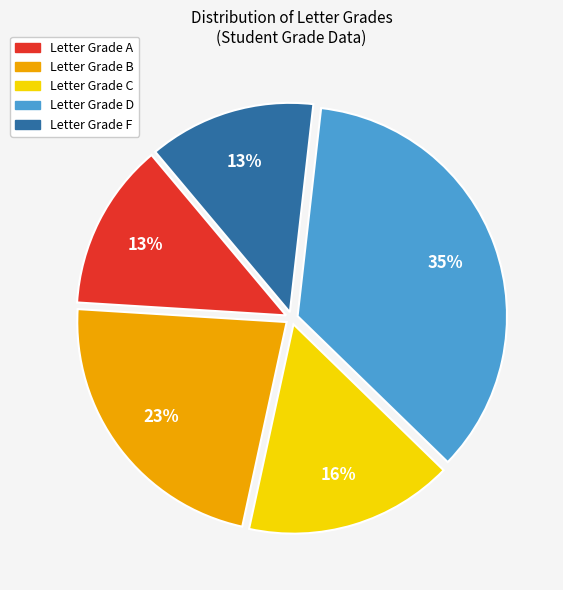

To the nearest percent, what is the average slice percentage?

20%